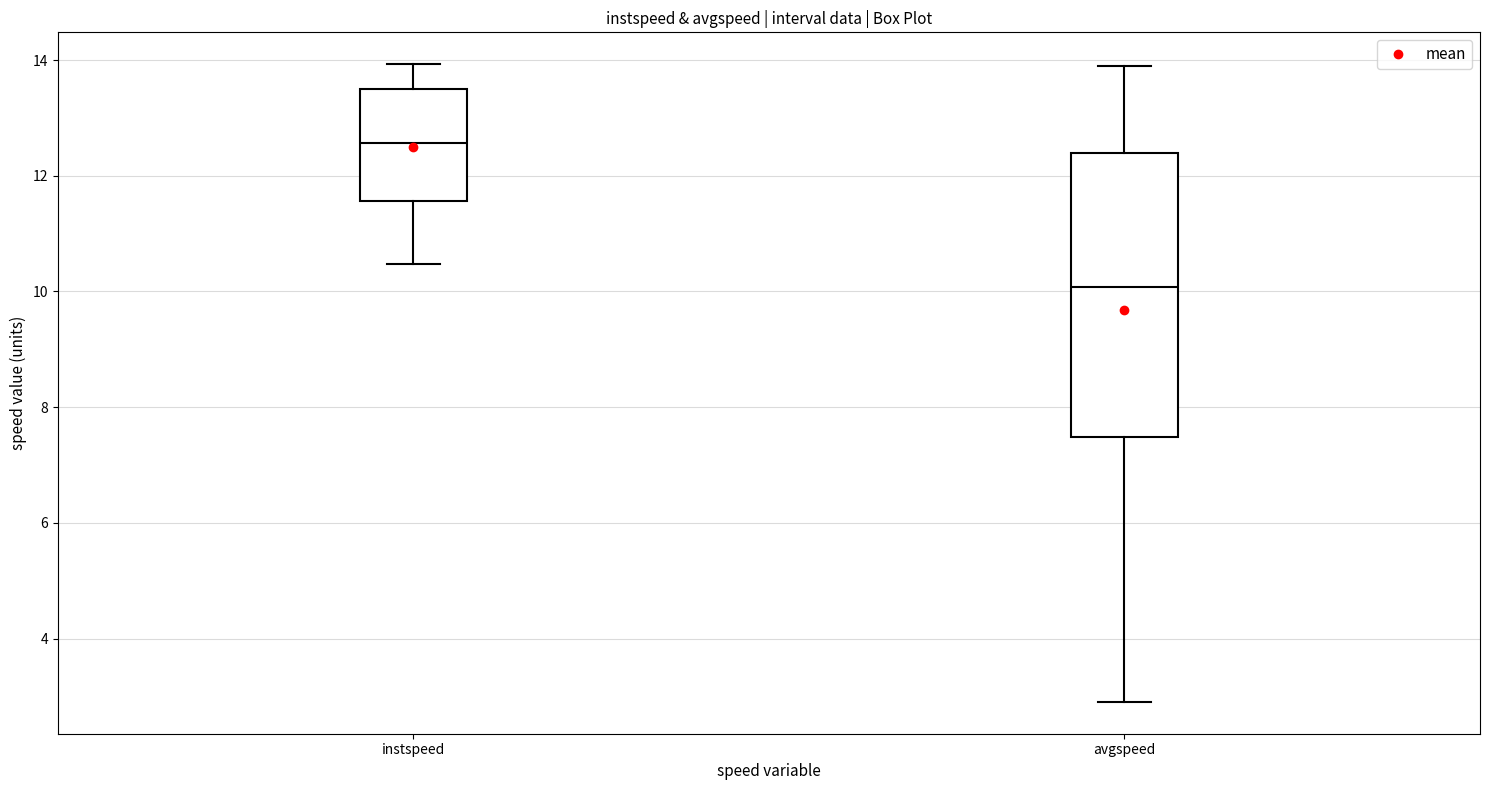

Which box has the lowest median line?

avgspeed